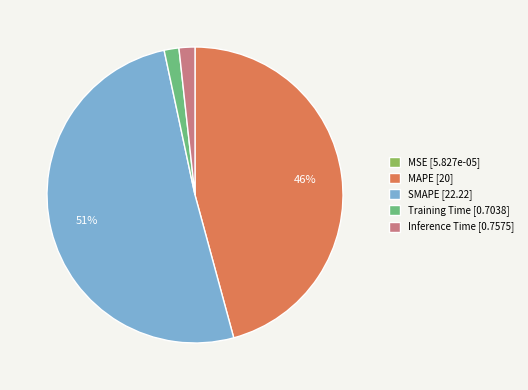

To the nearest percent, what is the average slice percentage?

20%